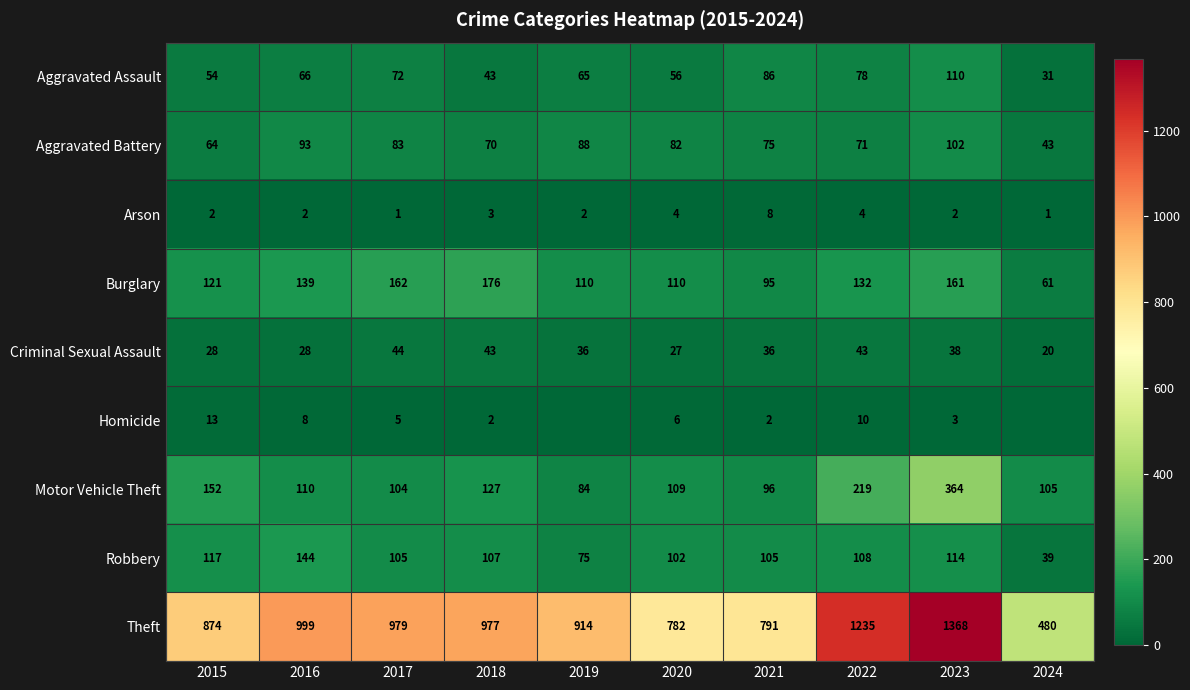

Which category has the lowest value in the Motor Vehicle Theft series?

2019